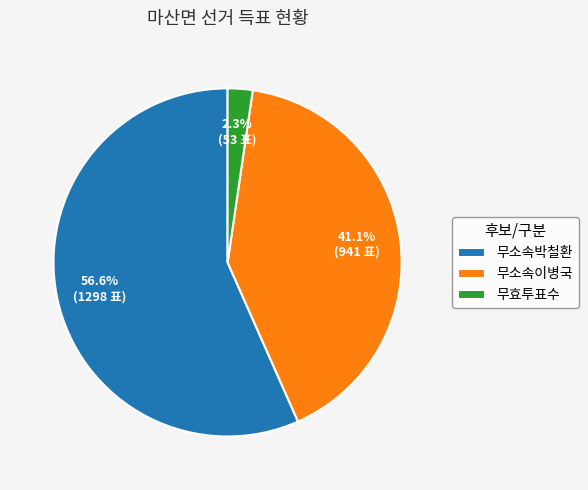

Which slice is the largest?

무소속박철환